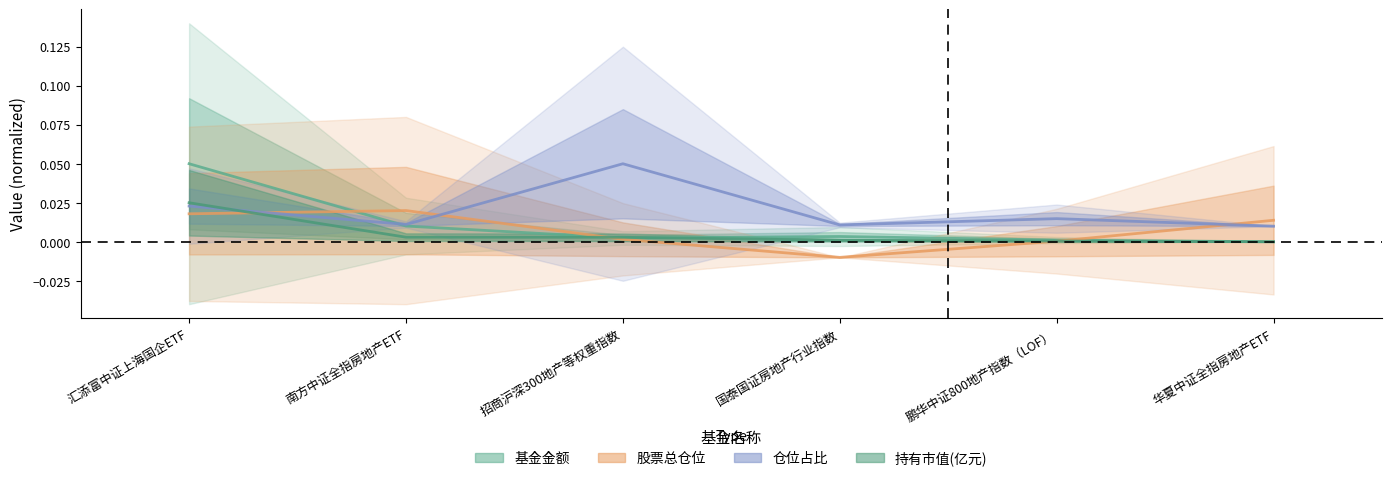

At which category does 基金金额 reach its first local peak?

国泰国证房地产行业指数